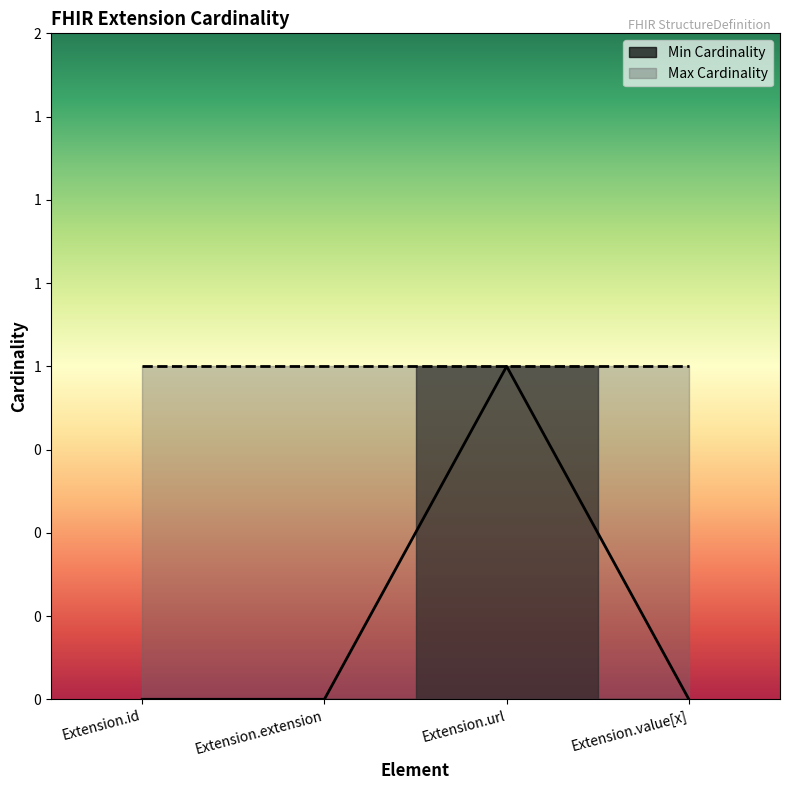

At which category does the data reach its first local peak?

Extension.url